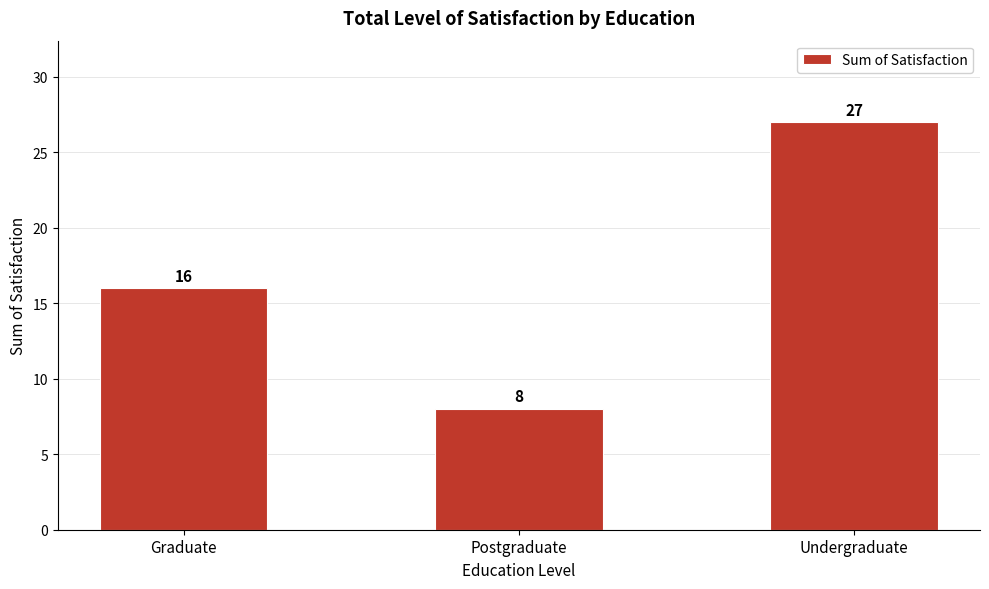

Reading left to right, list all the values displayed in this chart.

16	8	27